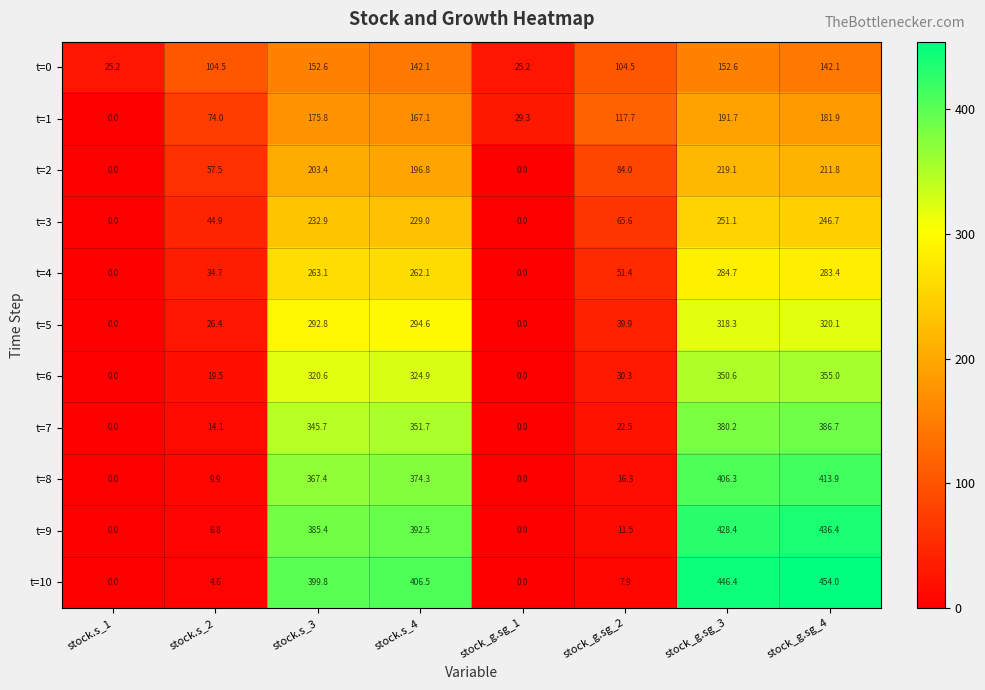

Which series changed the most between stock.s_3 and stock_g.sg_3?

t=10